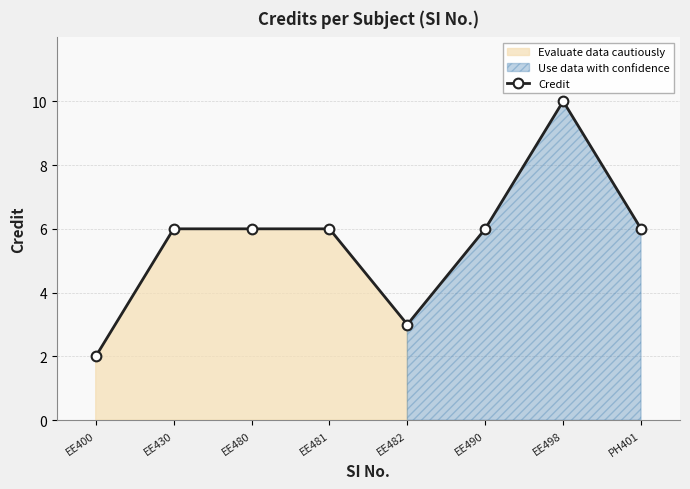

Which category has the lowest value across all series?

EE400